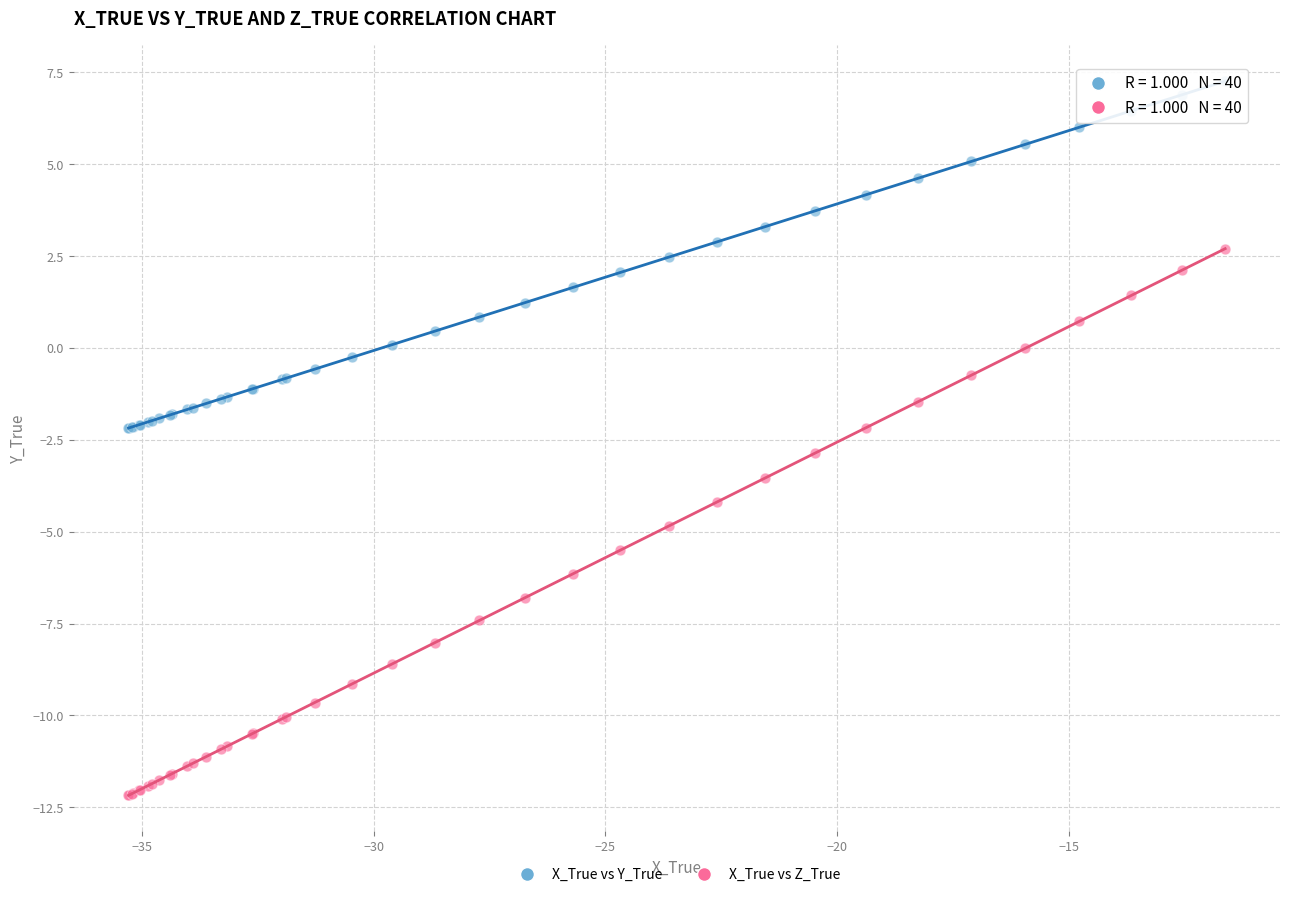

Which series reaches the minimum Y coordinate?

X_True vs Z_True